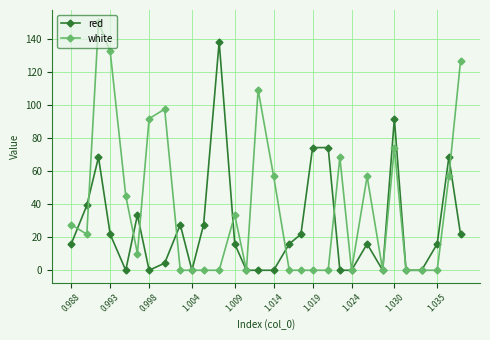

What is the highest value of the white series?

150.2